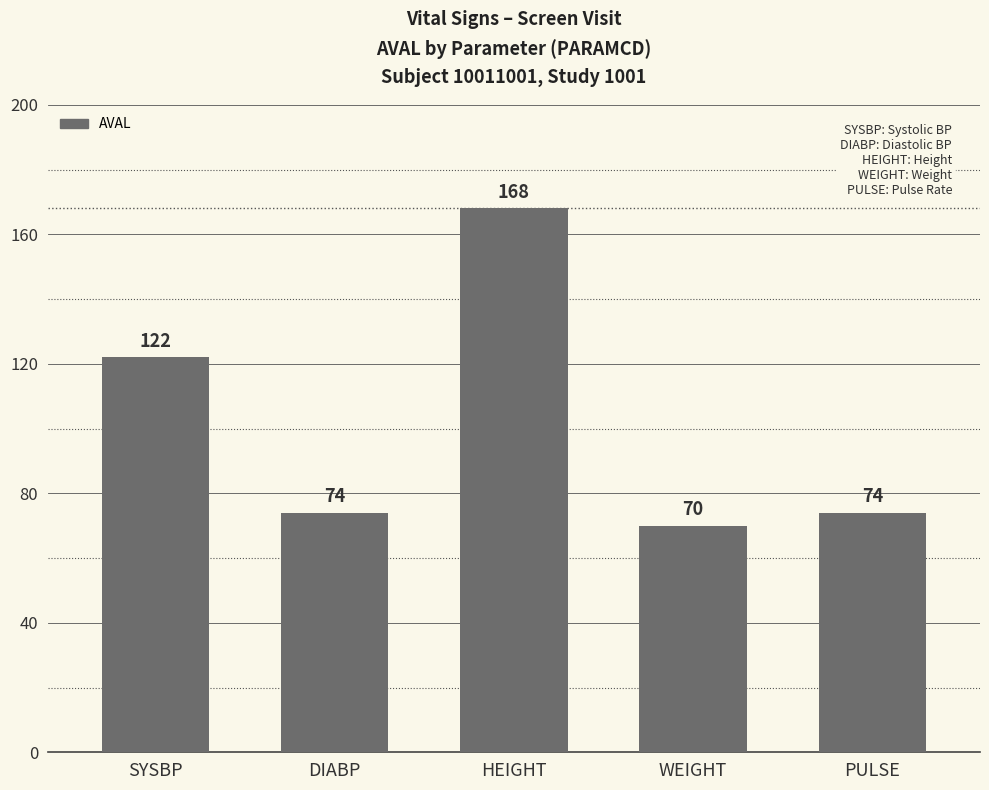

How many distinct data groups are displayed?

1